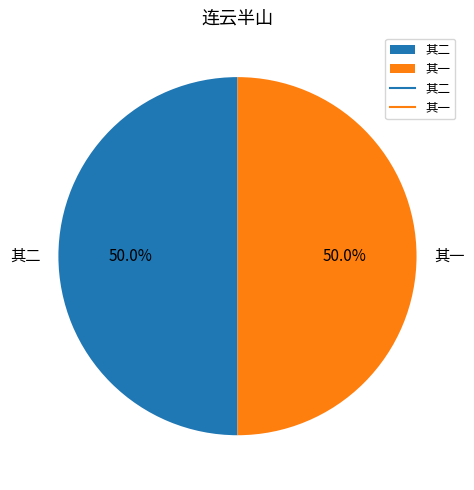

What is the ratio of the value at 其二 to the value at 其一?

1.0